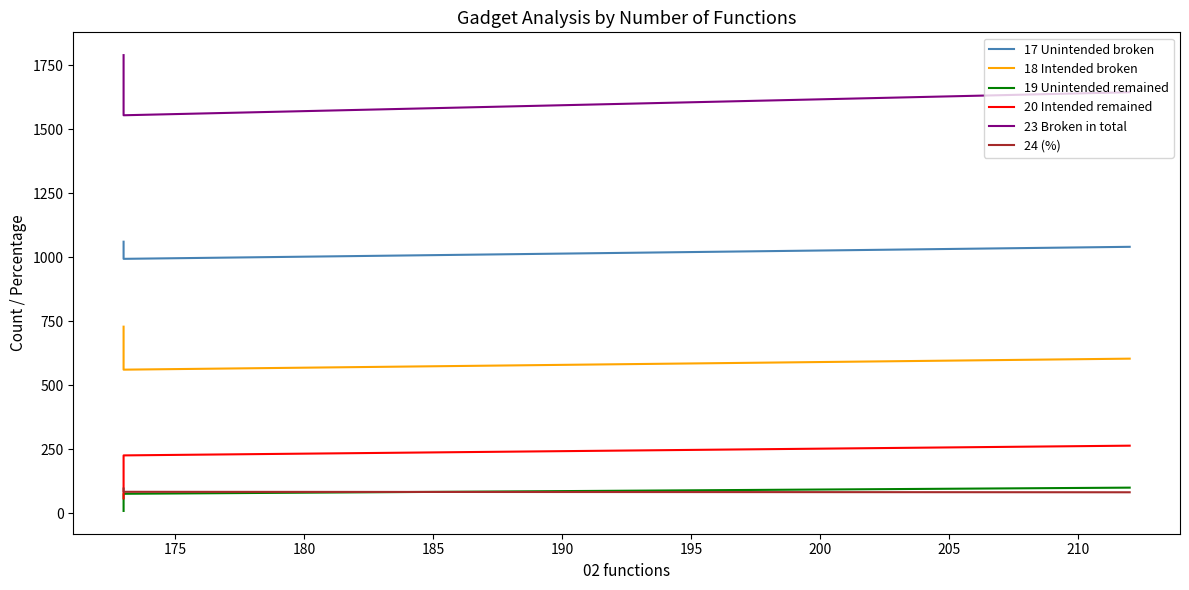

Does the chart have visible grid lines?

No